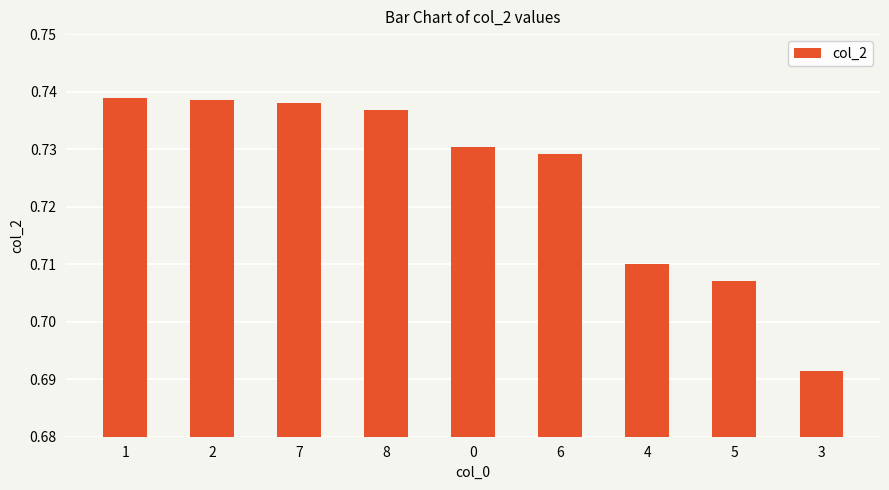

What position from the left is 0?

5